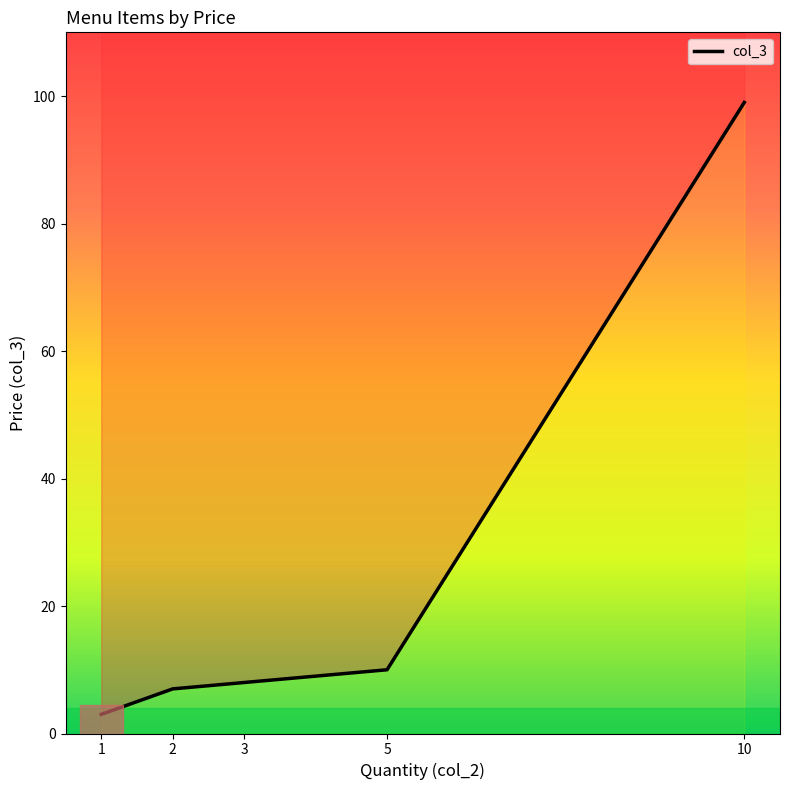

Rank the categories by value from lowest to highest.

1, 2, 3, 5, 10